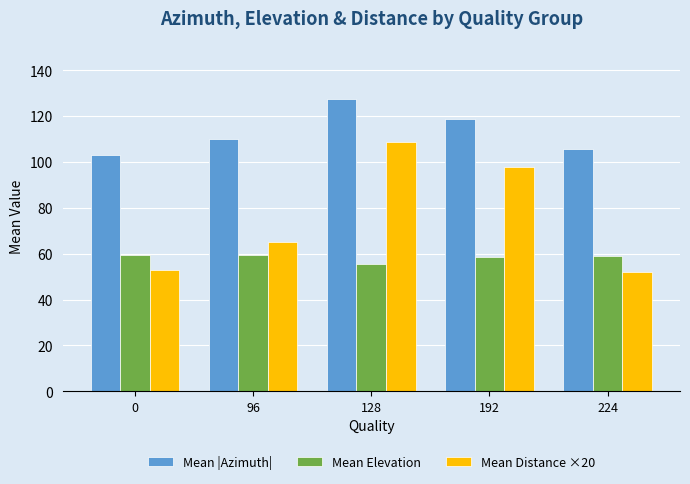

How many series are shown in this chart?

3